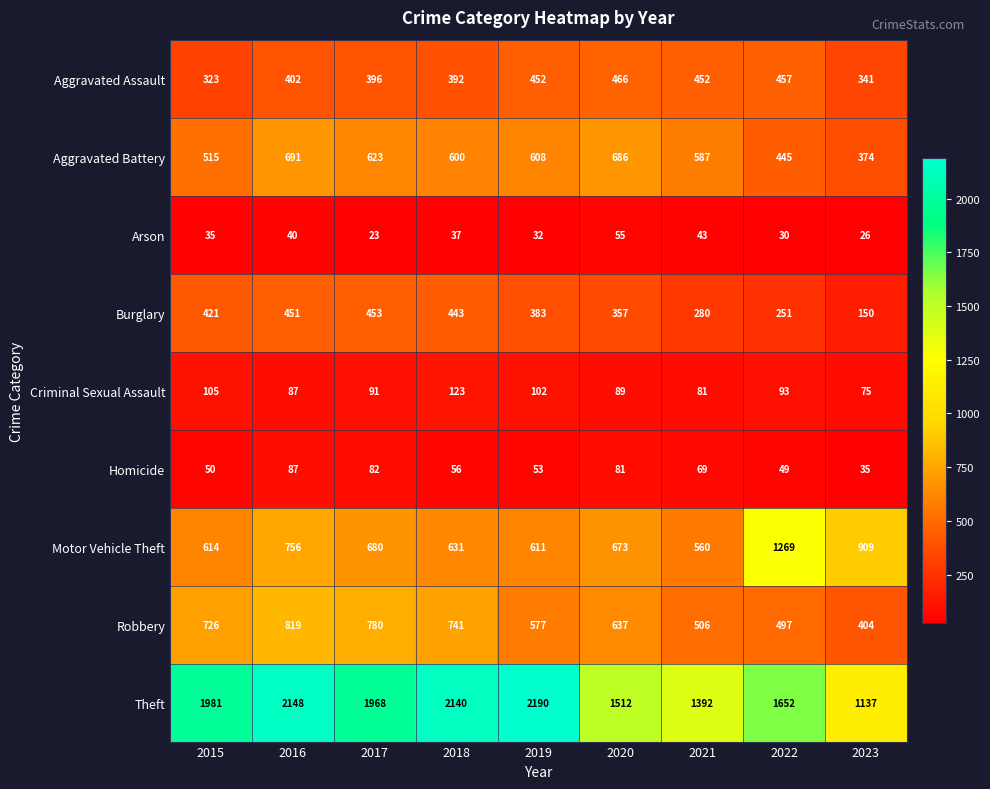

At which category does the chart reach its peak across all series?

2019